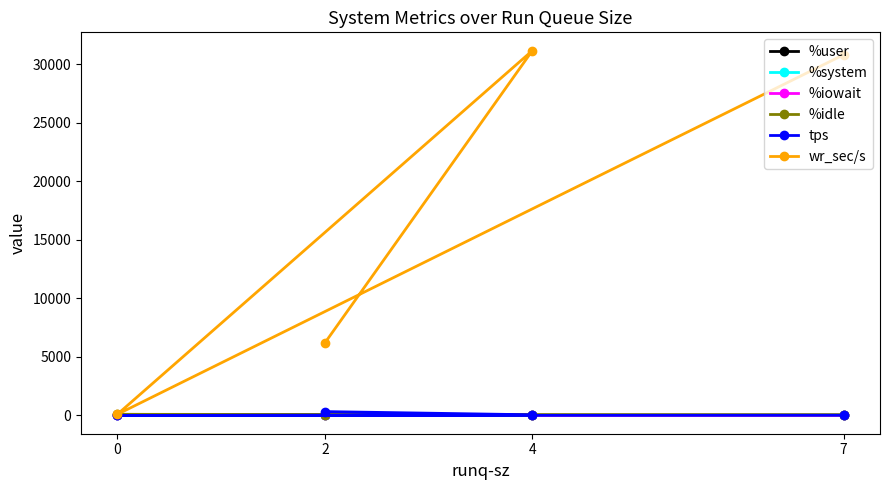

The tps series shows 8.4 at 7. True or false?

False